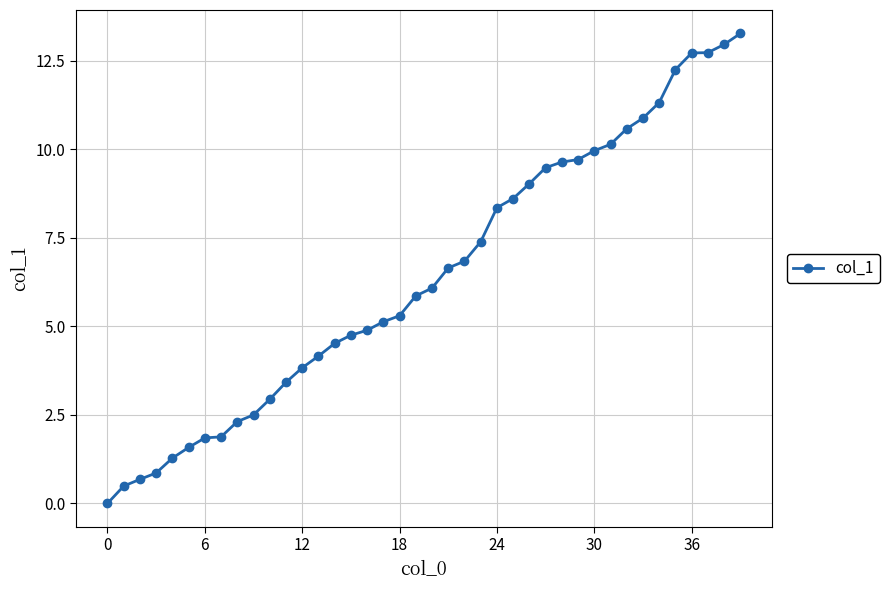

What is the maximum value shown in the chart?

13.3